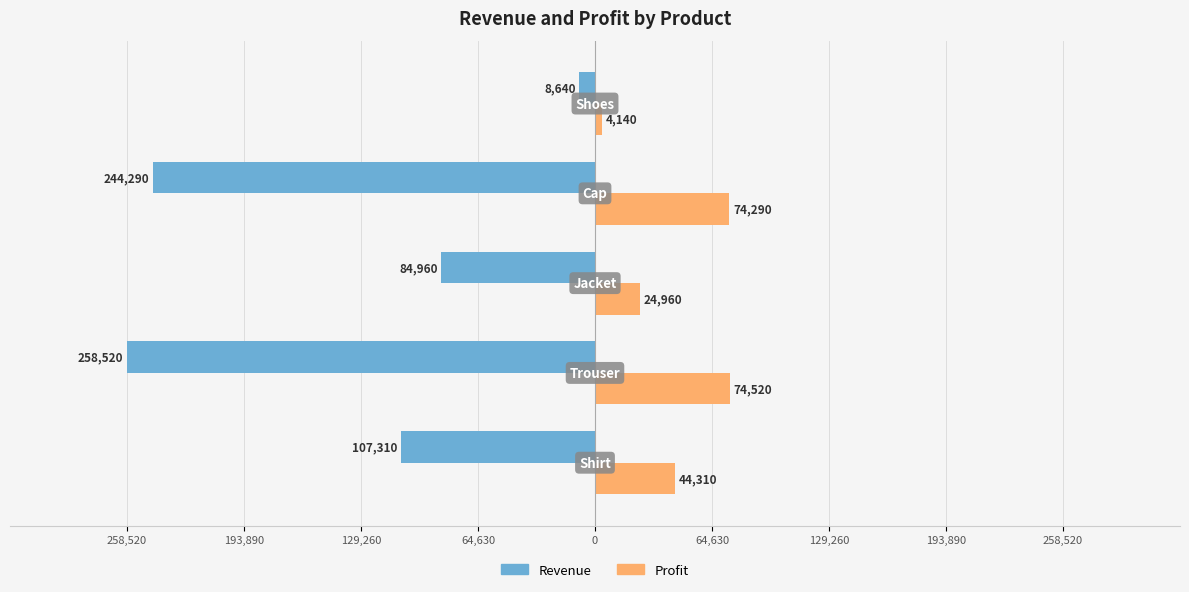

What are all the series names shown in the legend?

Revenue, Profit